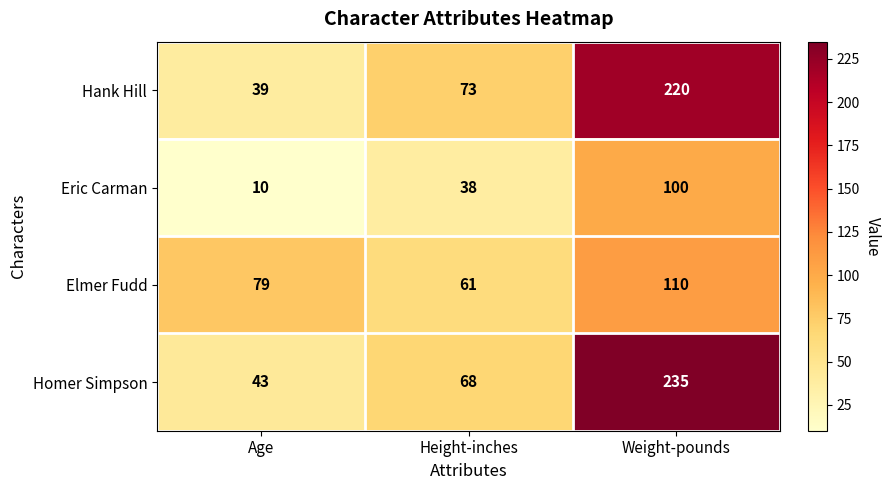

True or false: Hank Hill has a value of 39 at Age.

True